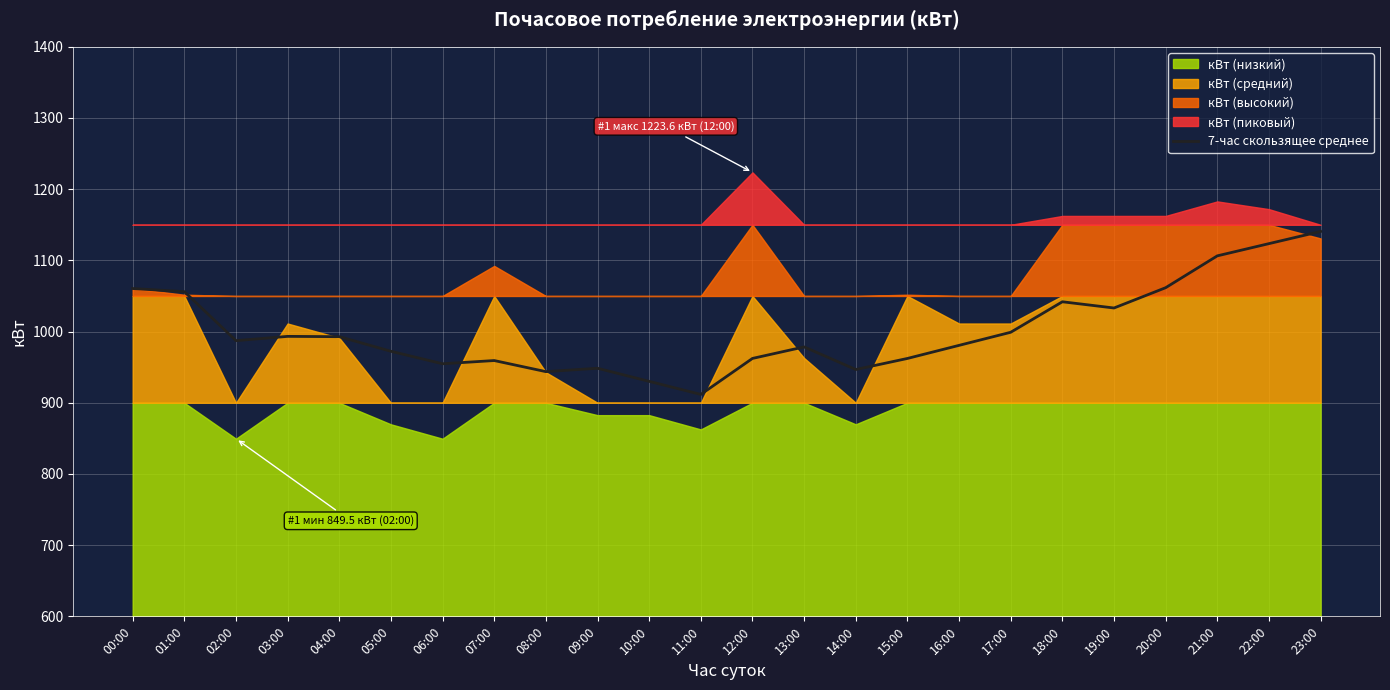

Between 06:00 and 15:00, which is larger?

15:00